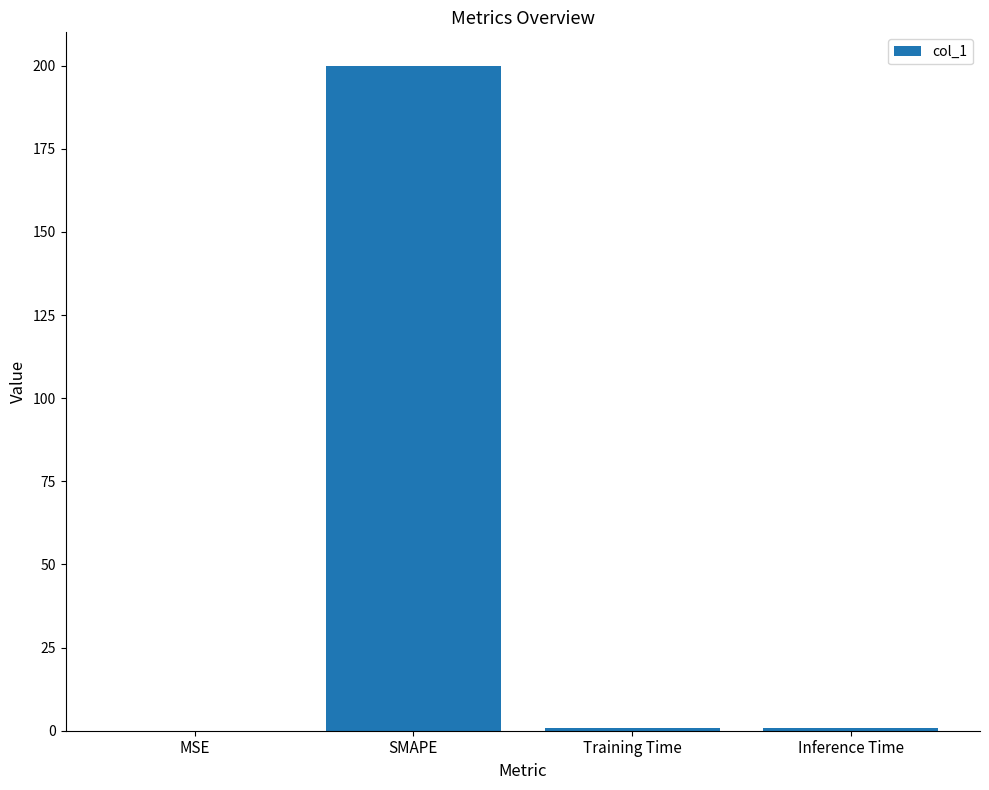

Which category has the highest value across all series?

SMAPE